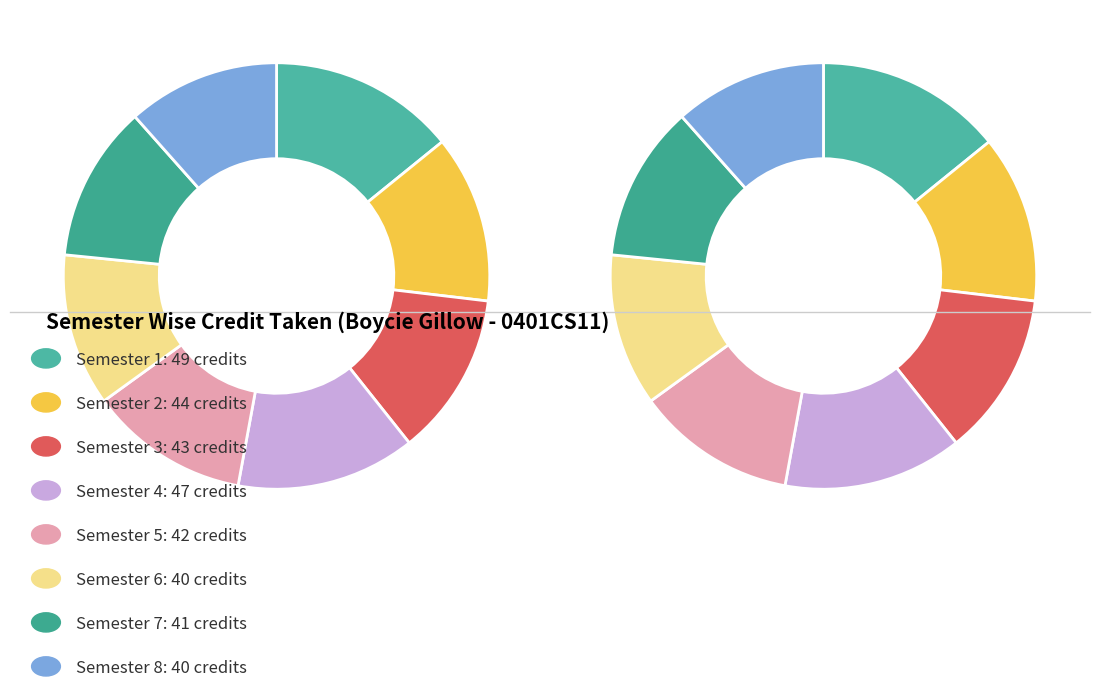

The Semester 5 slice represents 12% of the pie. True or false?

True